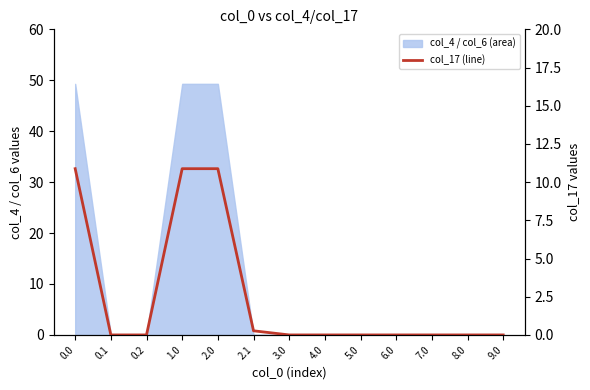

True or false: the data shows 0.0 at 5.0.

True